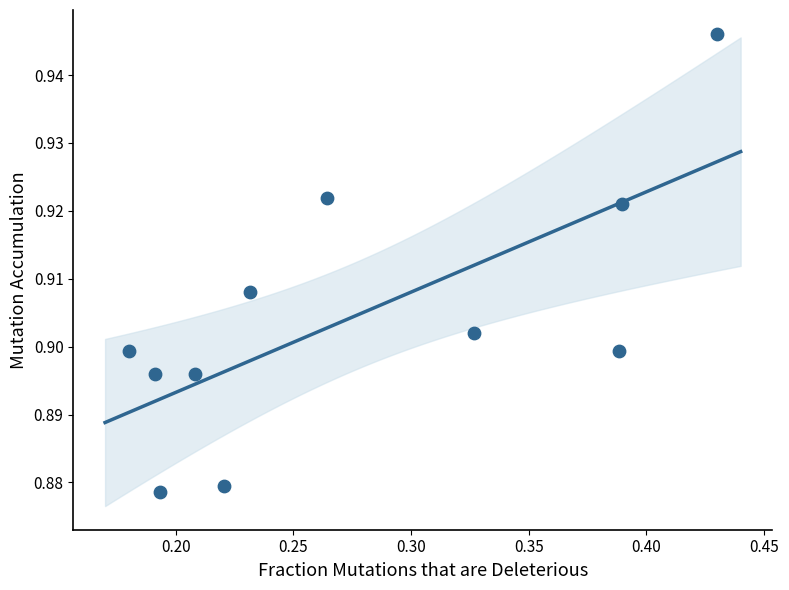

What is the average X value?

0.3